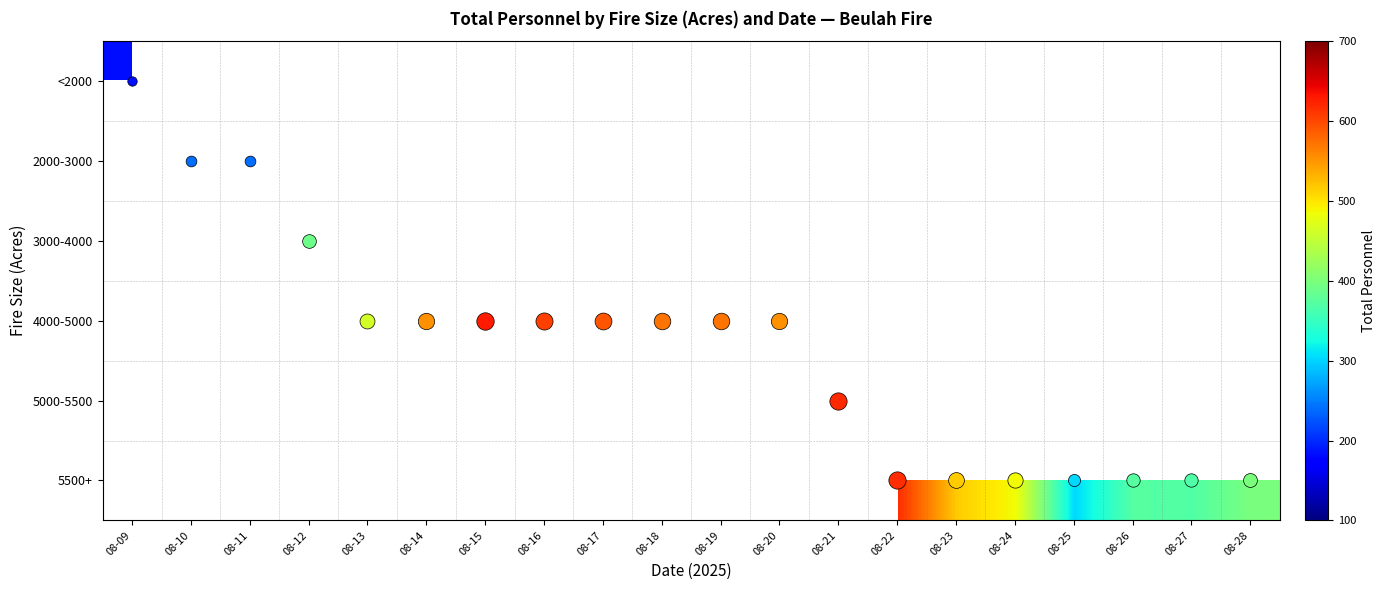

Which category has the lowest value in the 2000-3000 series?

08-09